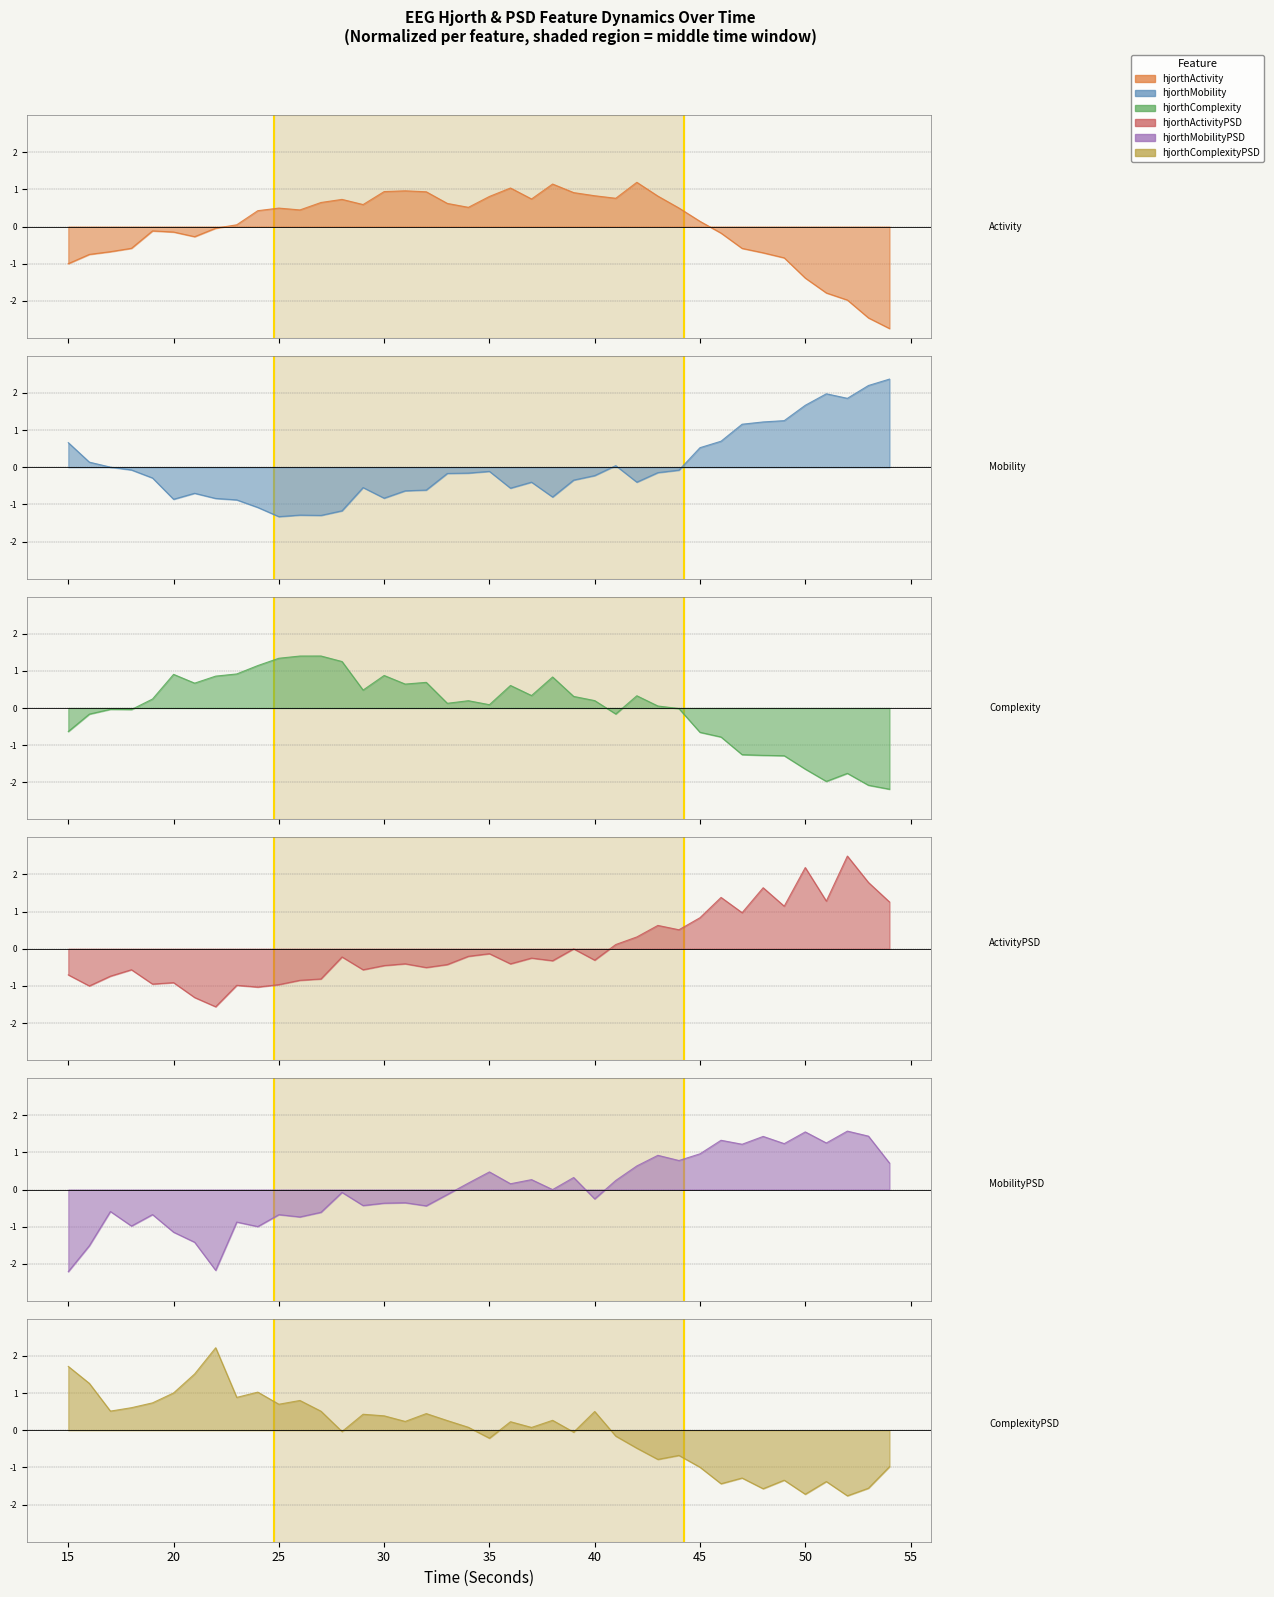

Reading right to left, what are all the values shown in this chart?

hjorthActivity_EEG: -2.7	-2.5	-2.0	-1.8	-1.4	-0.8	-0.7	-0.6	-0.2	0.1	0.5	0.8	1.2	0.8	0.8	0.9	1.1	0.7	1.0	0.8	0.5	0.6	0.9	1.0	0.9	0.6	0.7	0.6	0.4	0.5	0.4	0.0	-0.0	-0.3	-0.1	-0.1	-0.6	-0.7	-0.7	-1.0
hjorthMobility_EEG: 2.4	2.2	1.9	2.0	1.7	1.3	1.2	1.2	0.7	0.5	-0.1	-0.1	-0.4	0.0	-0.2	-0.3	-0.8	-0.4	-0.6	-0.1	-0.2	-0.2	-0.6	-0.6	-0.8	-0.5	-1.2	-1.3	-1.3	-1.3	-1.1	-0.9	-0.8	-0.7	-0.9	-0.3	-0.1	0.0	0.1	0.7
hjorthComplexity_EEG: -2.2	-2.1	-1.8	-2.0	-1.6	-1.3	-1.3	-1.3	-0.8	-0.7	-0.0	0.1	0.3	-0.2	0.2	0.3	0.8	0.3	0.6	0.1	0.2	0.1	0.7	0.6	0.9	0.5	1.3	1.4	1.4	1.3	1.1	0.9	0.9	0.7	0.9	0.2	-0.0	-0.0	-0.2	-0.6
hjorthActivityPSD_EEG: 1.3	1.8	2.5	1.3	2.2	1.1	1.6	1.0	1.4	0.8	0.5	0.6	0.3	0.1	-0.3	-0.0	-0.3	-0.3	-0.4	-0.1	-0.2	-0.4	-0.5	-0.4	-0.5	-0.6	-0.2	-0.8	-0.8	-1.0	-1.0	-1.0	-1.6	-1.3	-0.9	-0.9	-0.6	-0.7	-1.0	-0.7
hjorthMobilityPSD_EEG: 0.7	1.4	1.6	1.3	1.6	1.2	1.4	1.2	1.3	1.0	0.8	0.9	0.6	0.2	-0.3	0.3	-0.0	0.3	0.2	0.5	0.2	-0.1	-0.4	-0.4	-0.4	-0.4	-0.1	-0.6	-0.7	-0.7	-1.0	-0.9	-2.2	-1.4	-1.1	-0.7	-1.0	-0.6	-1.5	-2.2
hjorthComplexityPSD_EEG: -1.0	-1.6	-1.8	-1.4	-1.7	-1.3	-1.6	-1.3	-1.4	-1.0	-0.7	-0.8	-0.5	-0.2	0.5	-0.1	0.3	0.1	0.2	-0.2	0.1	0.3	0.4	0.2	0.4	0.4	-0.0	0.5	0.8	0.7	1.0	0.9	2.2	1.5	1.0	0.7	0.6	0.5	1.3	1.7